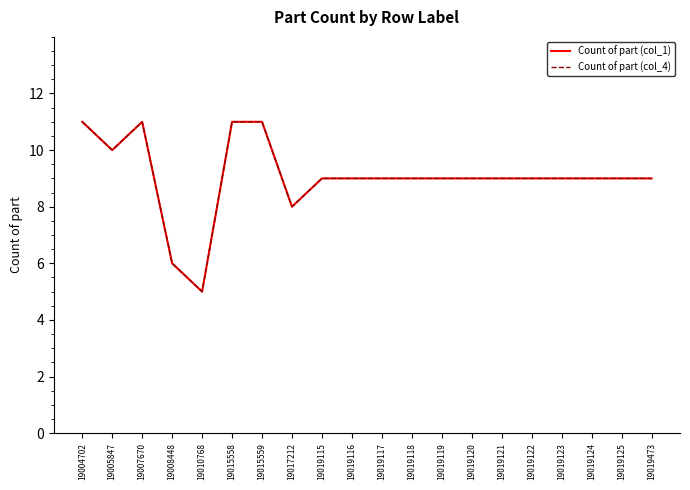

How many interior local valleys does the Count of part (col_1) series have?

3